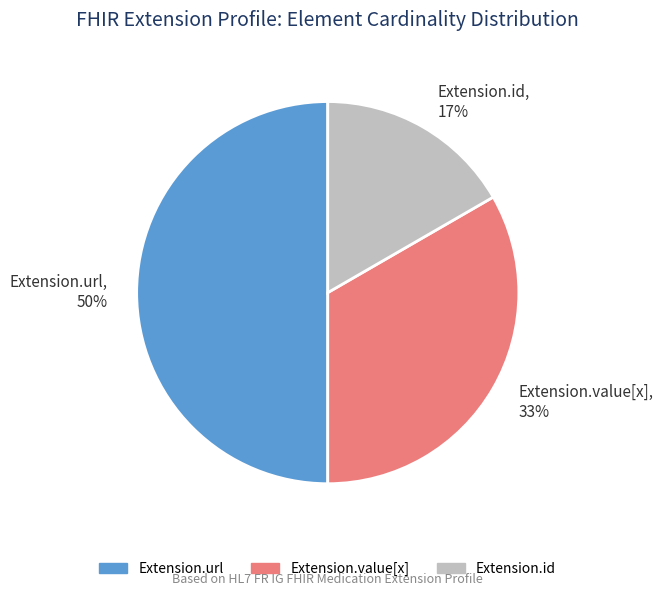

Which slice is the smallest?

Extension.id, 17%